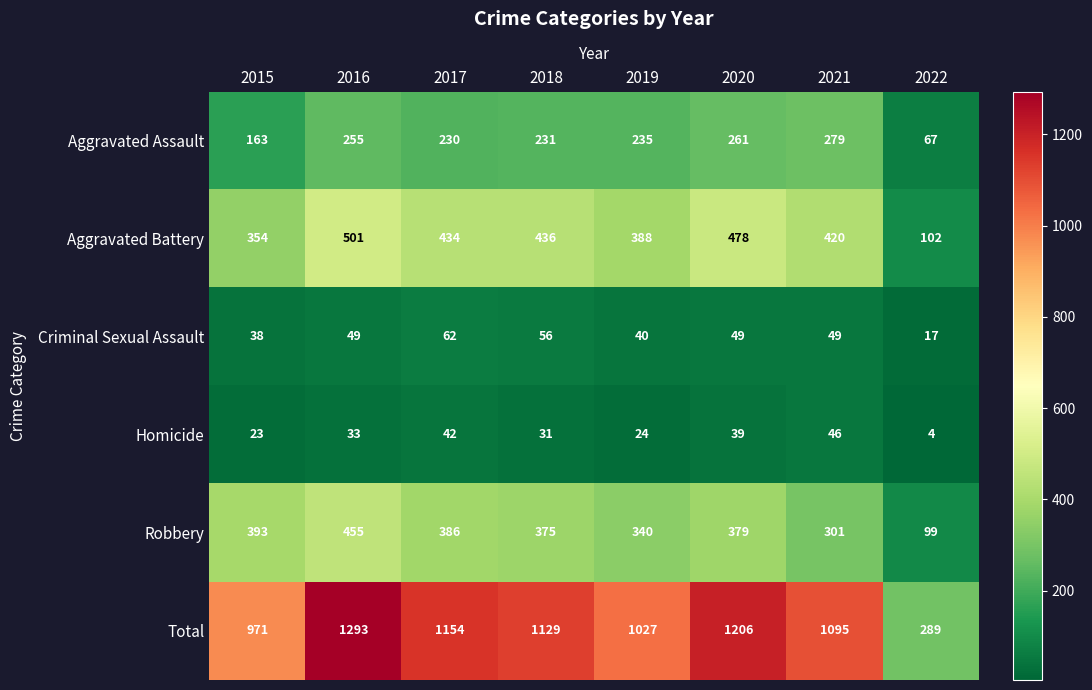

Which category has the lowest value in the Aggravated Battery series?

2022